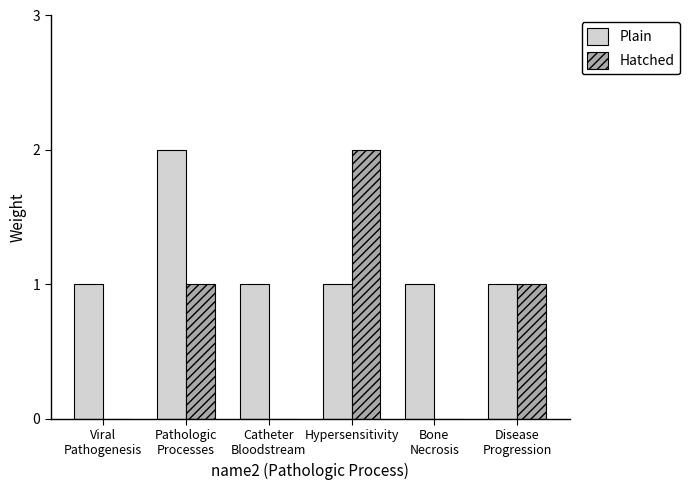

How many distinct data groups are displayed?

2